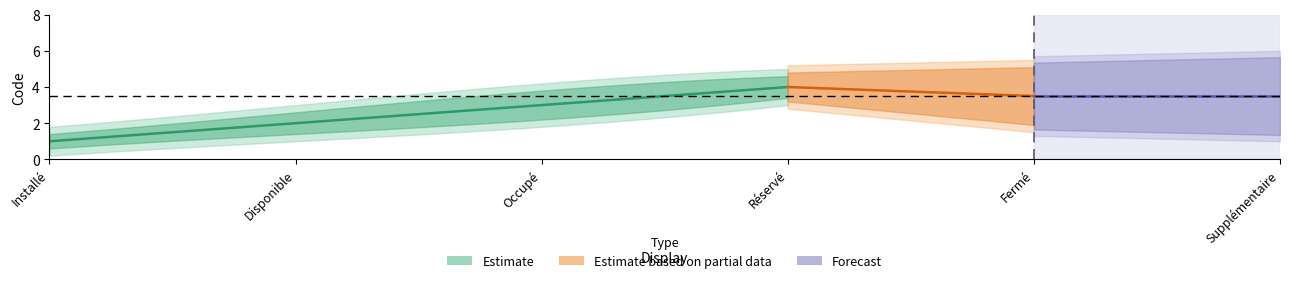

Where is Estimate nearest to the value 3?

Occupé